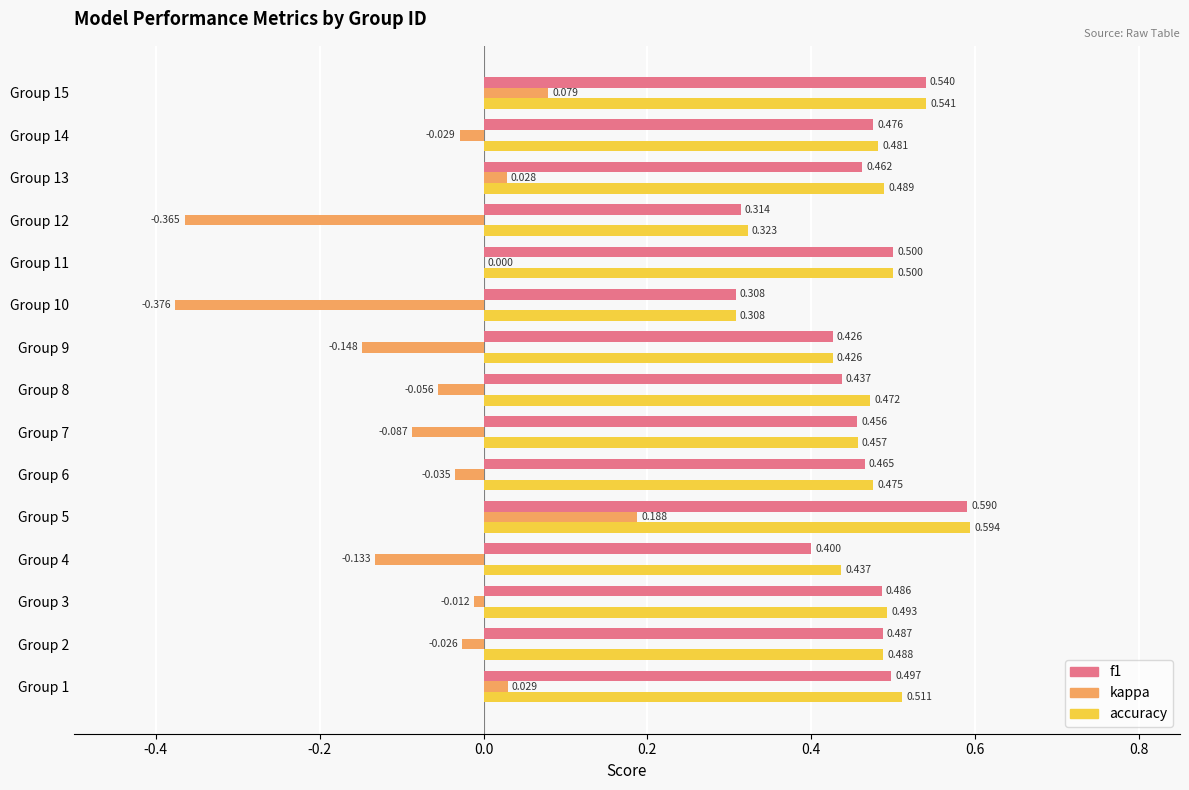

Is the value of accuracy at Group 9 greater than the value of f1 at Group 6?

No